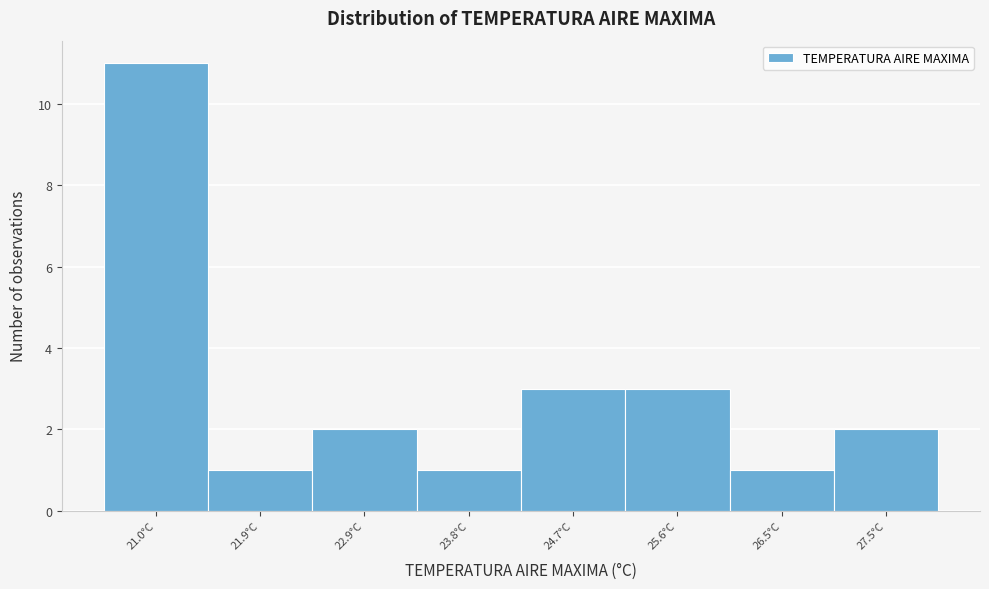

Reading right to left, transcribe all the data shown in this chart.

2	1	3	3	1	2	1	11